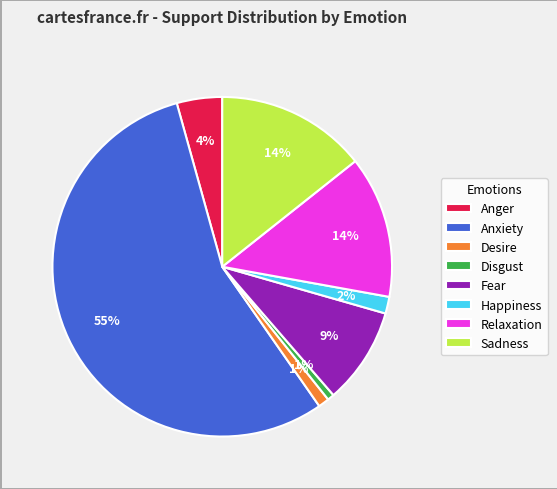

The Sadness slice represents 4% of the pie. True or false?

False